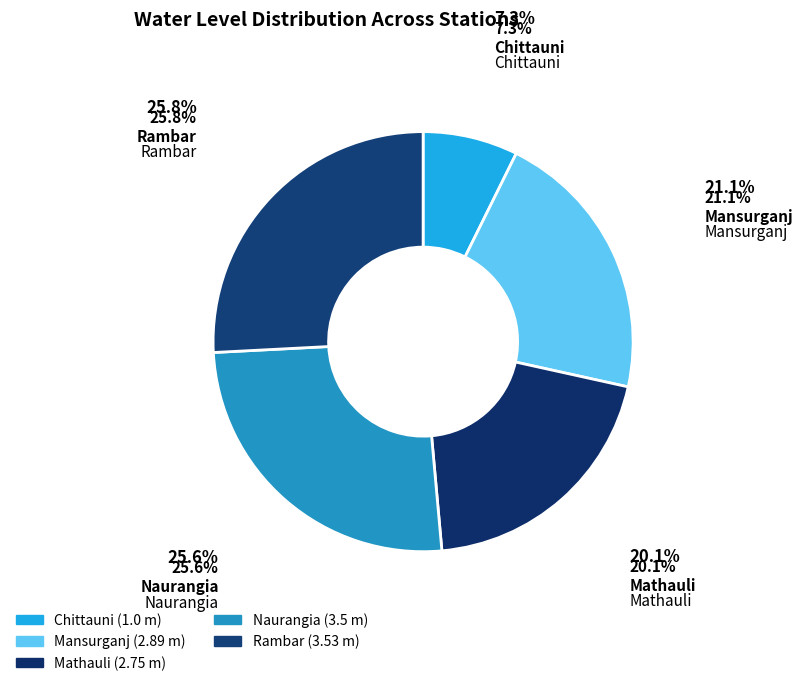

Which slice is the smallest?

Chittauni